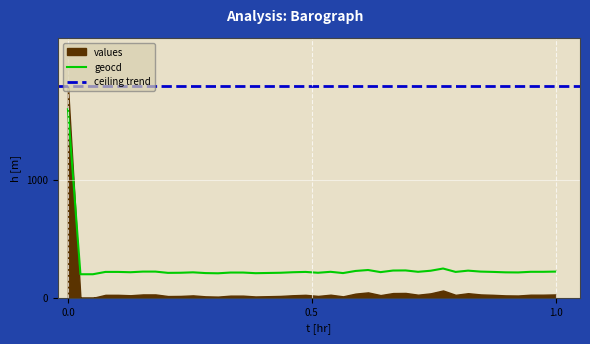

What is the change in value from 23 to 33?

-5.4